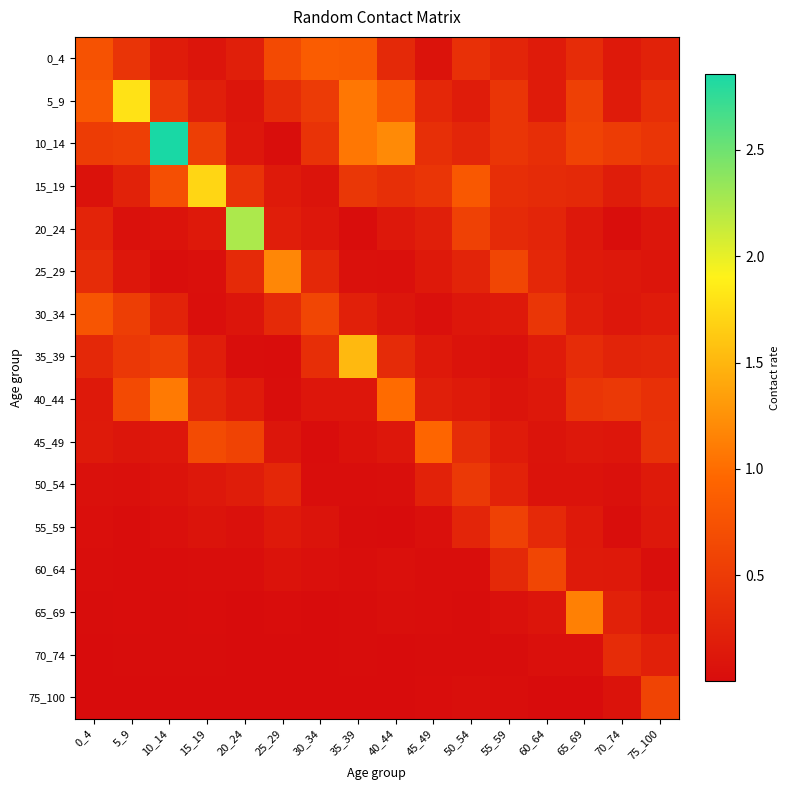

Which has a higher value, 0_4 or 40_44?

0_4